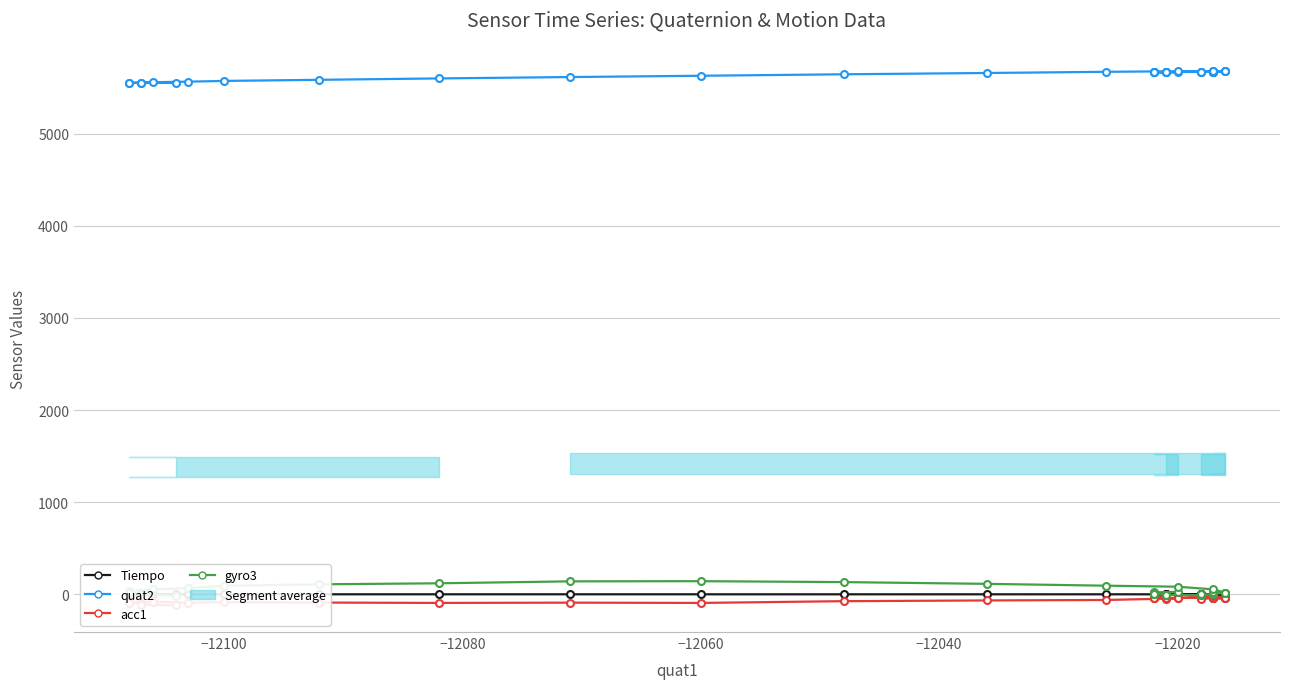

The acc1 series shows -23.9 at 36. True or false?

False